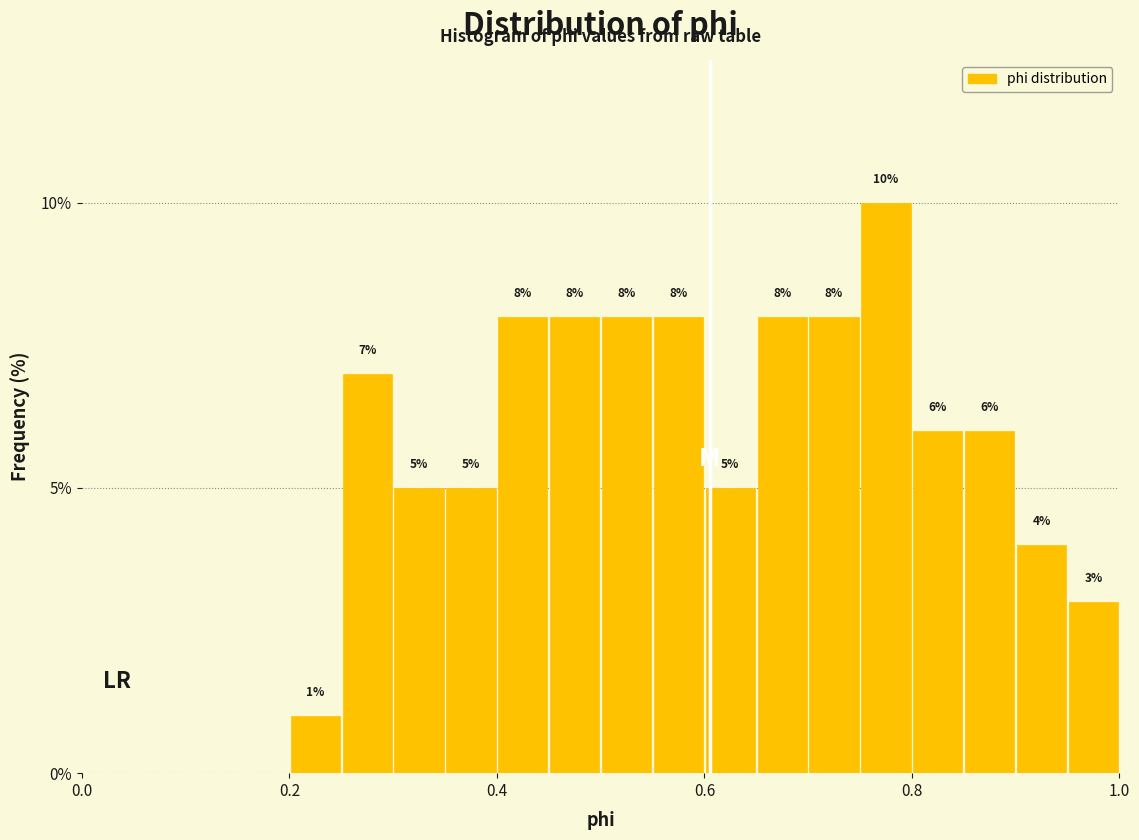

Read against the x-axis, roughly where is the centre of the tallest bar?

0.78